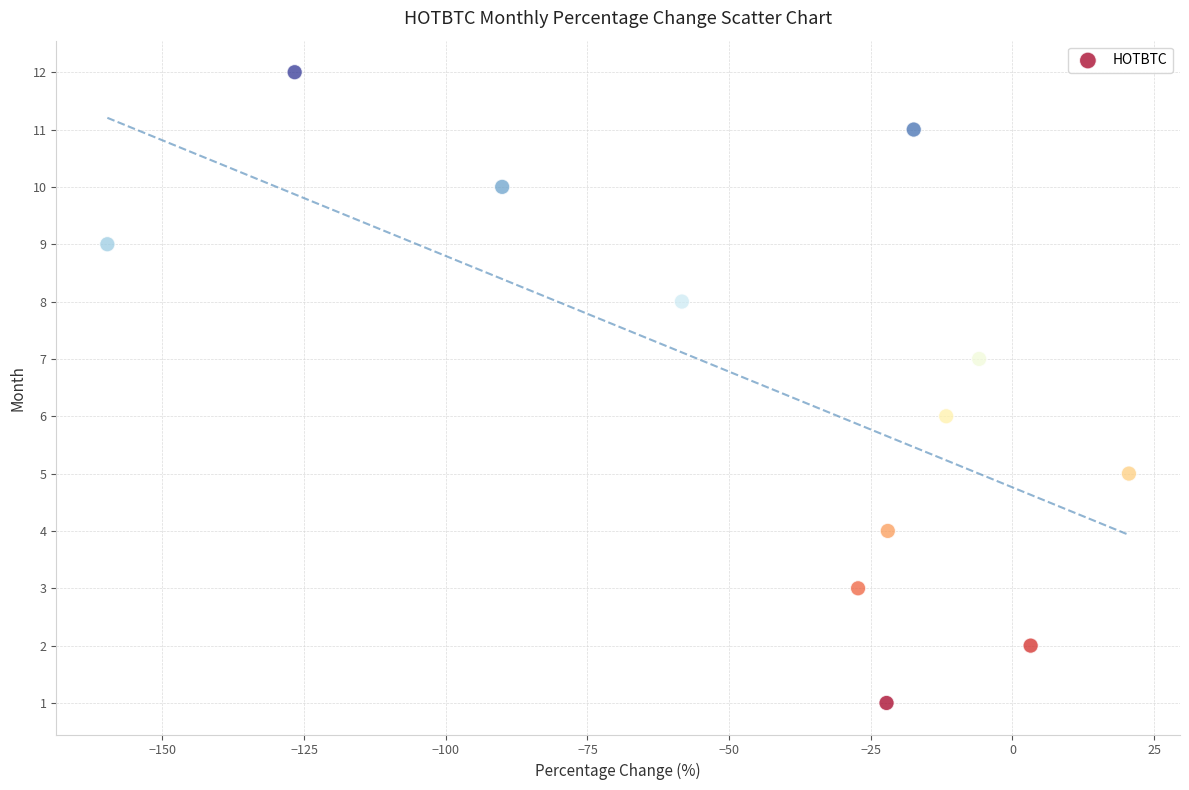

What is the range of Y values (max minus min)?

11